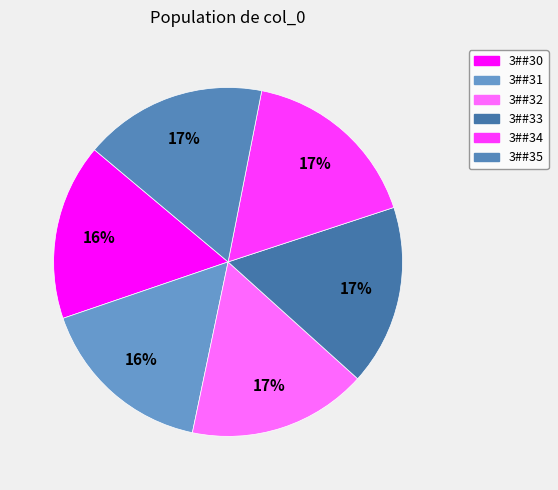

Is the sum of 3##31 and 3##35 greater than half?

No